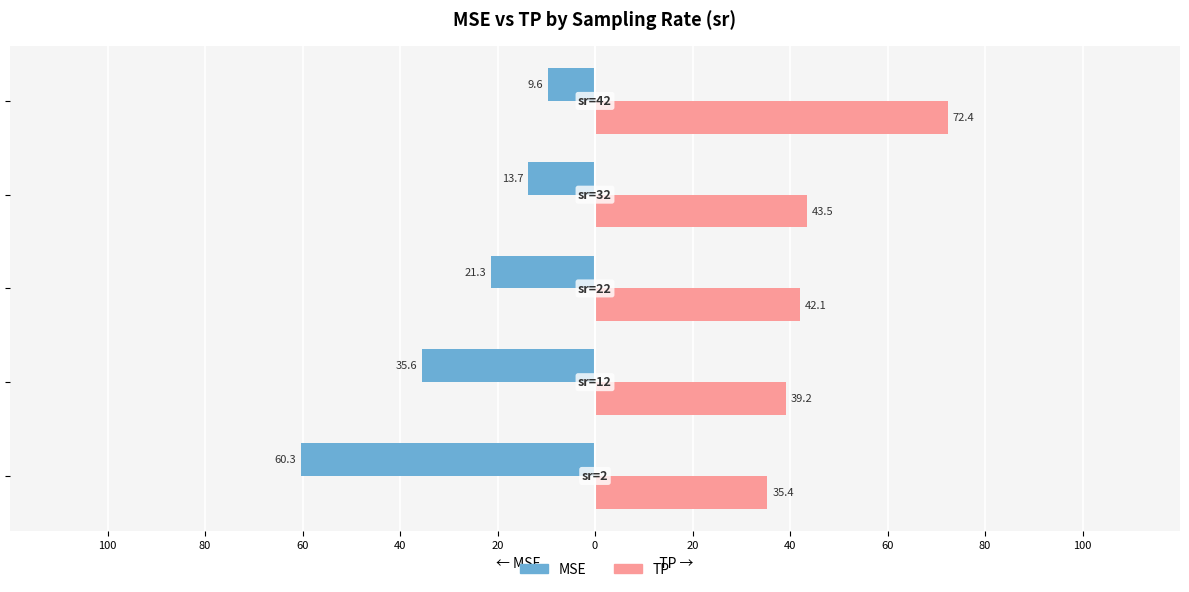

What are all the series names shown in the legend?

MSE, TP